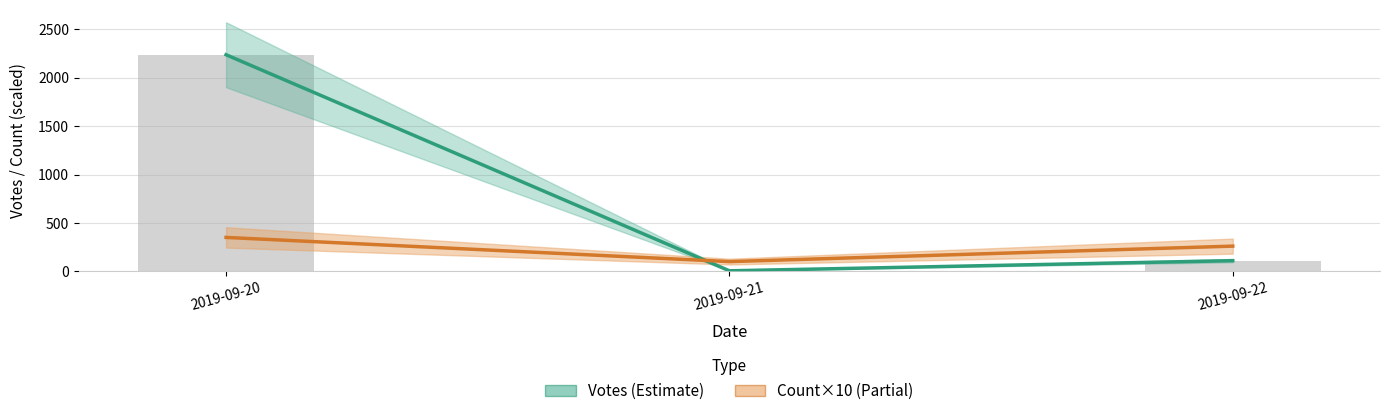

Reading left to right, transcribe all the data shown in this chart.

Votes (Estimate): 2238	5	110
Count×10 (Partial): 350	100	260